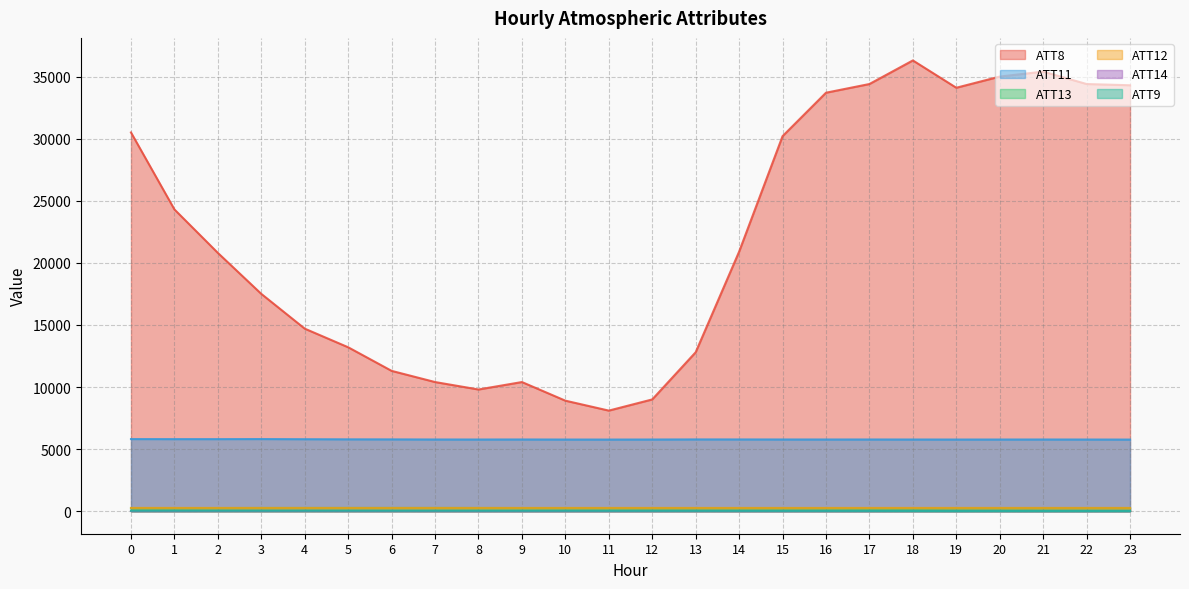

True or false: ATT11 and ATT8 intersect in this chart.

False